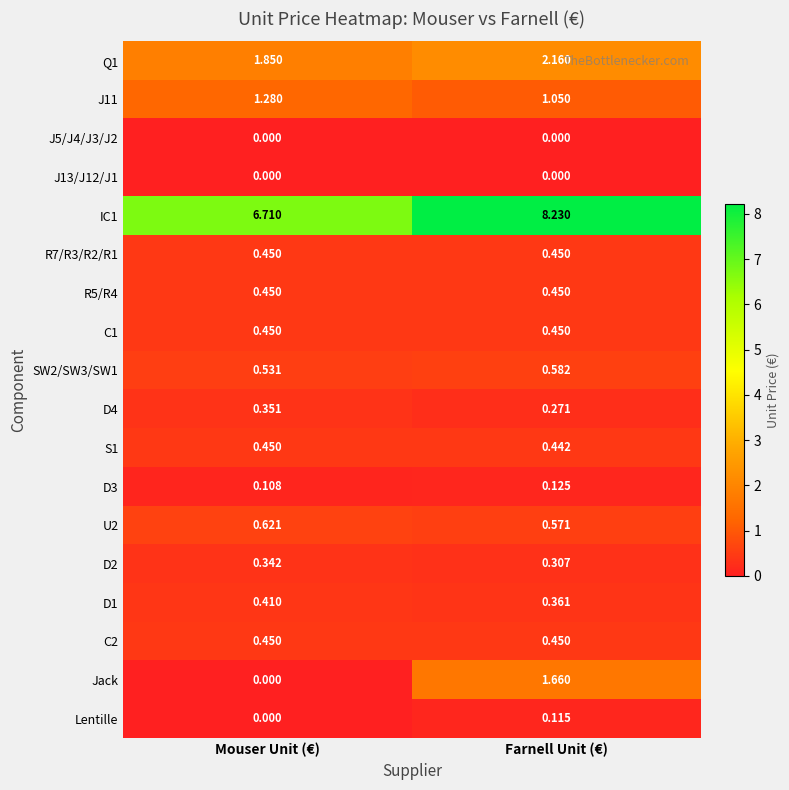

At which category is the sum across all series the highest?

Farnell Unit (€)